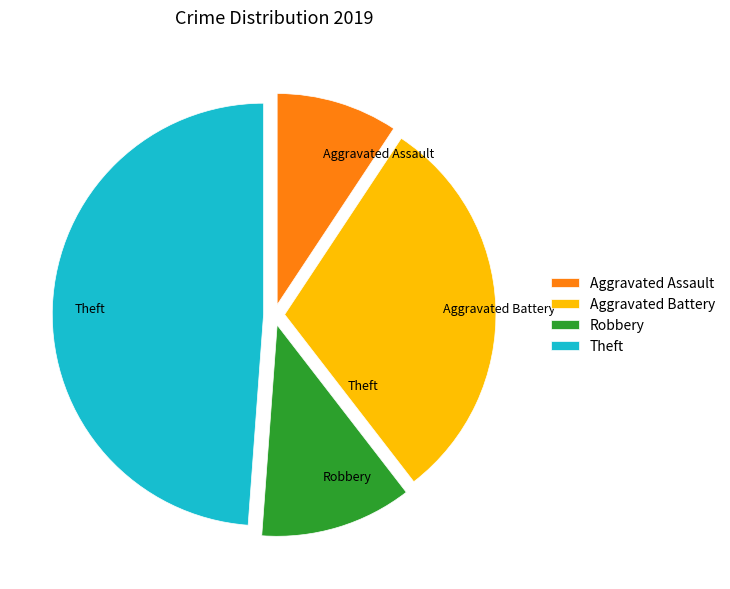

Do Aggravated Battery and Robbery together represent more than half of the pie?

No